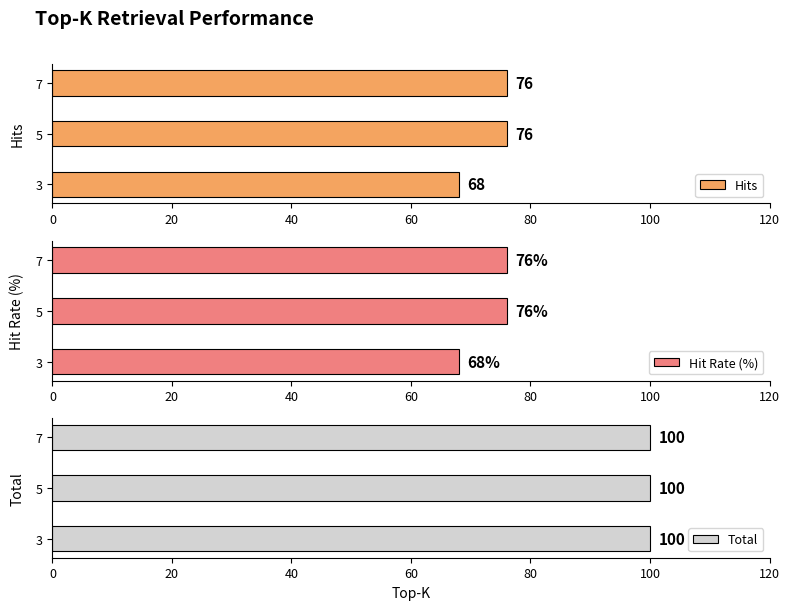

How many groups of bars are there?

3